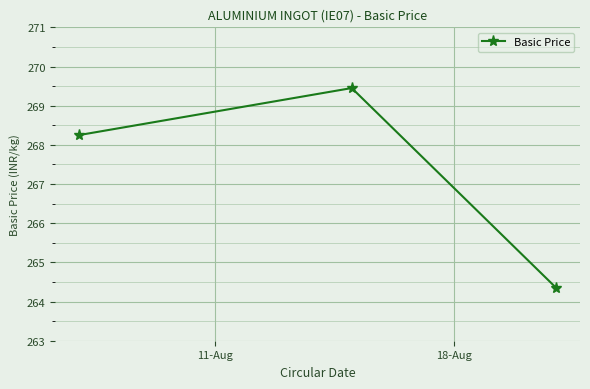

What is the difference between the maximum and minimum values?

5.1